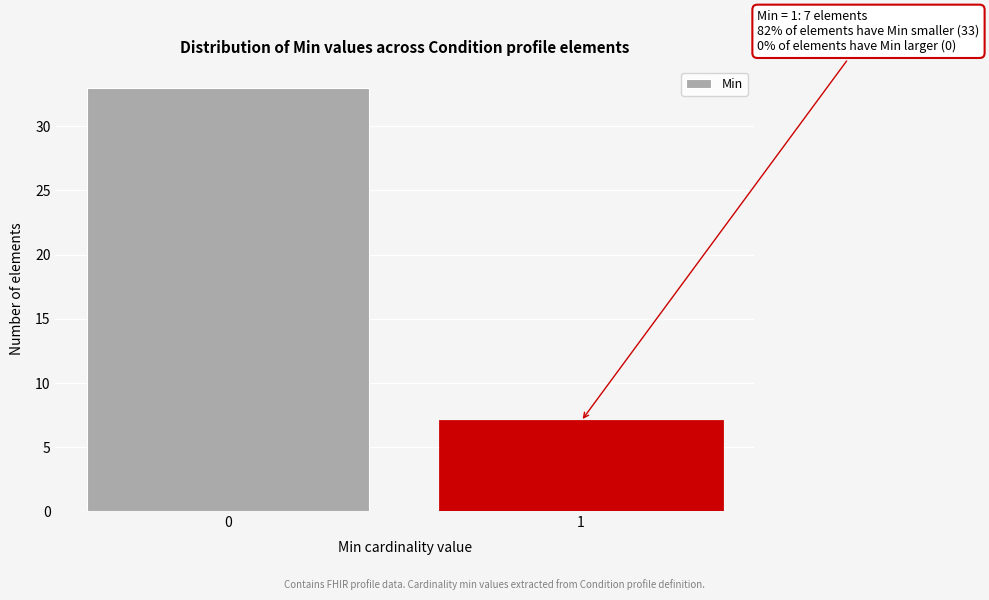

Reading left to right, transcribe all the data shown in this chart.

0=33	1=7